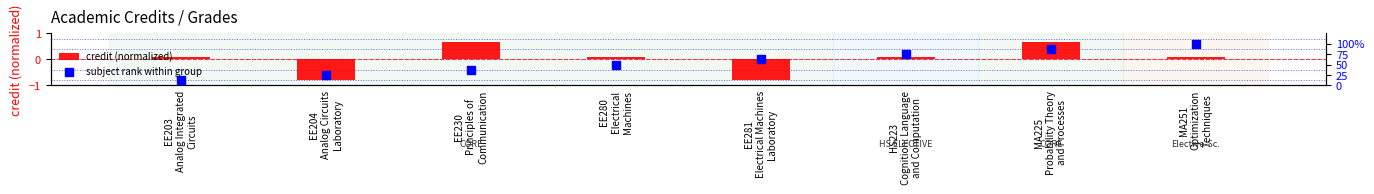

Which series has the widest spread of Y values?

subject rank within group